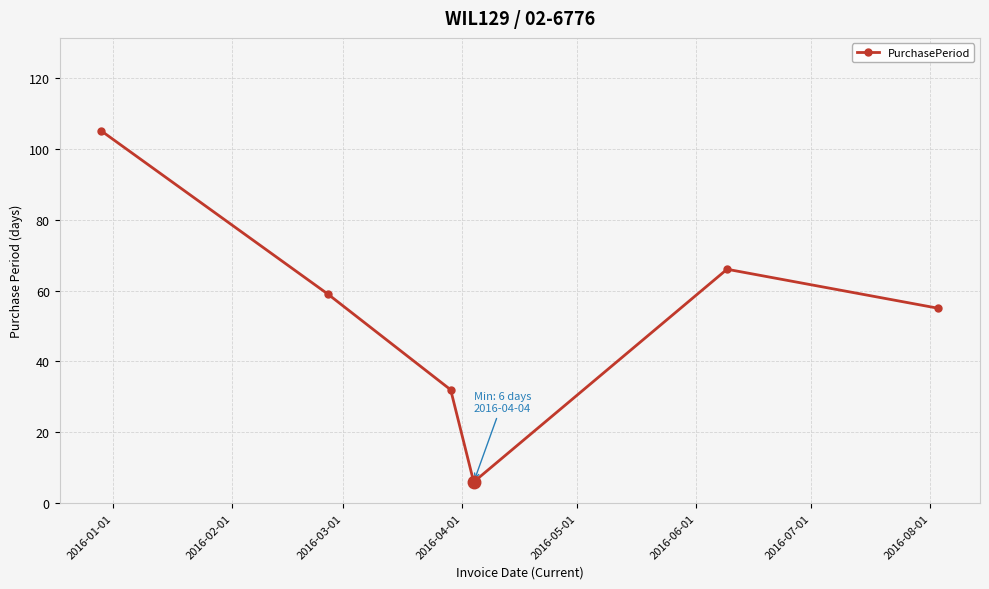

How many lines are shown in the chart?

1